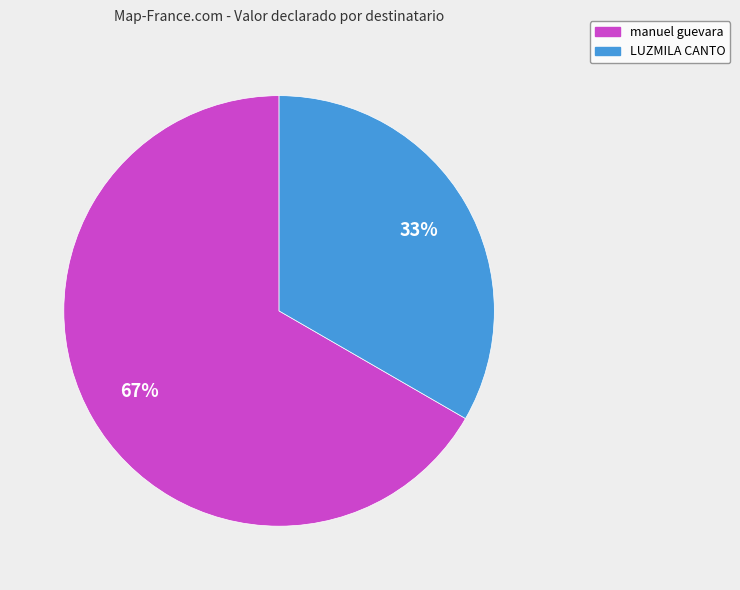

Approximately how many times larger is the value at manuel guevara compared to LUZMILA CANTO?

2.0